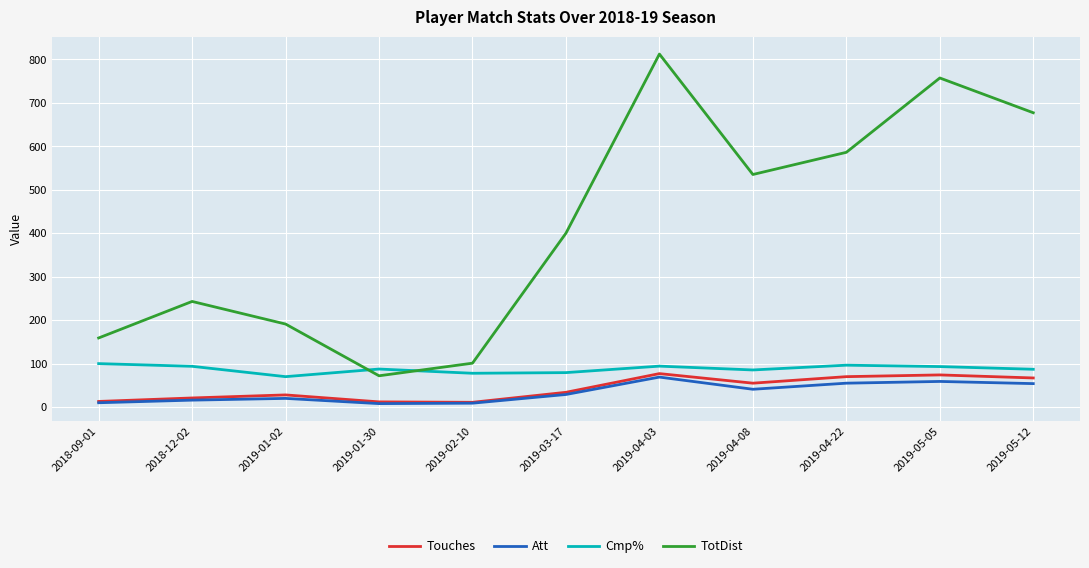

What is the total value across all series at 2019-02-10?

198.8